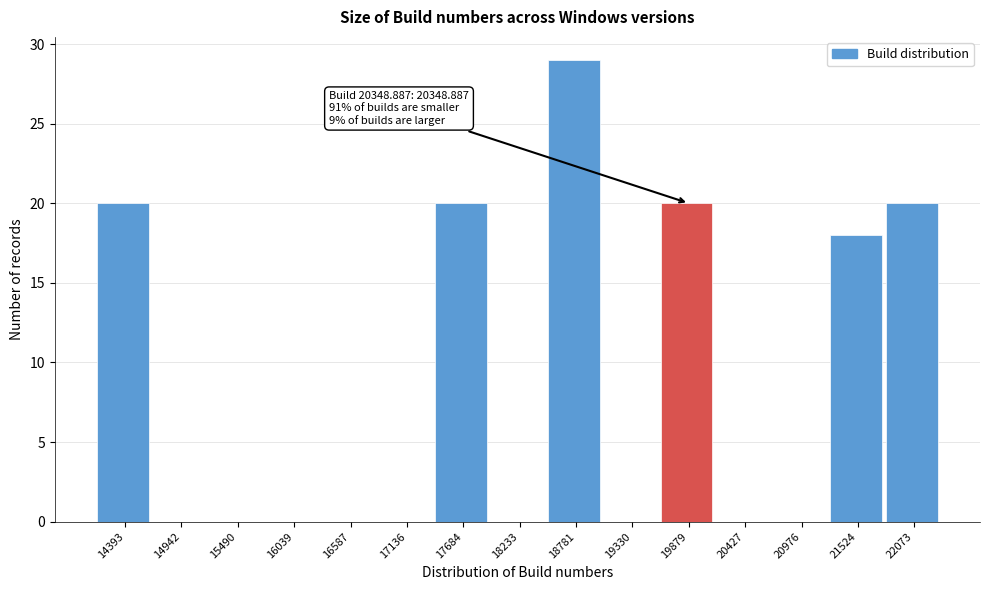

Reading left to right, transcribe all the data shown in this chart.

14393=20	14942=0	15490=0	16039=0	16587=0	17136=0	17684=20	18233=0	18781=29	19330=0	19879=20	20427=0	20976=0	21524=18	22073=20